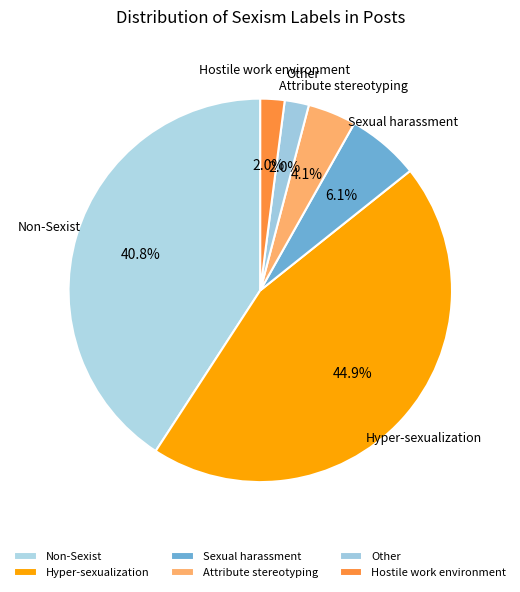

What is the largest slice in the pie chart?

Hyper-sexualization